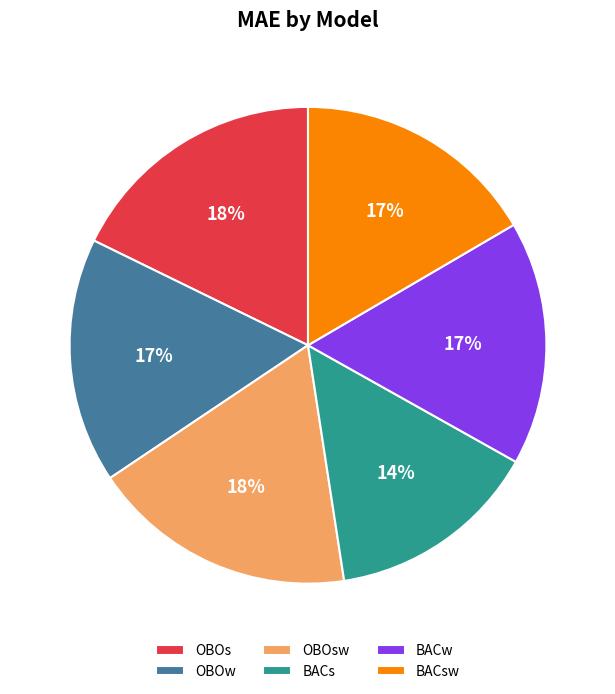

Between OBOsw and OBOw, which is larger?

OBOsw